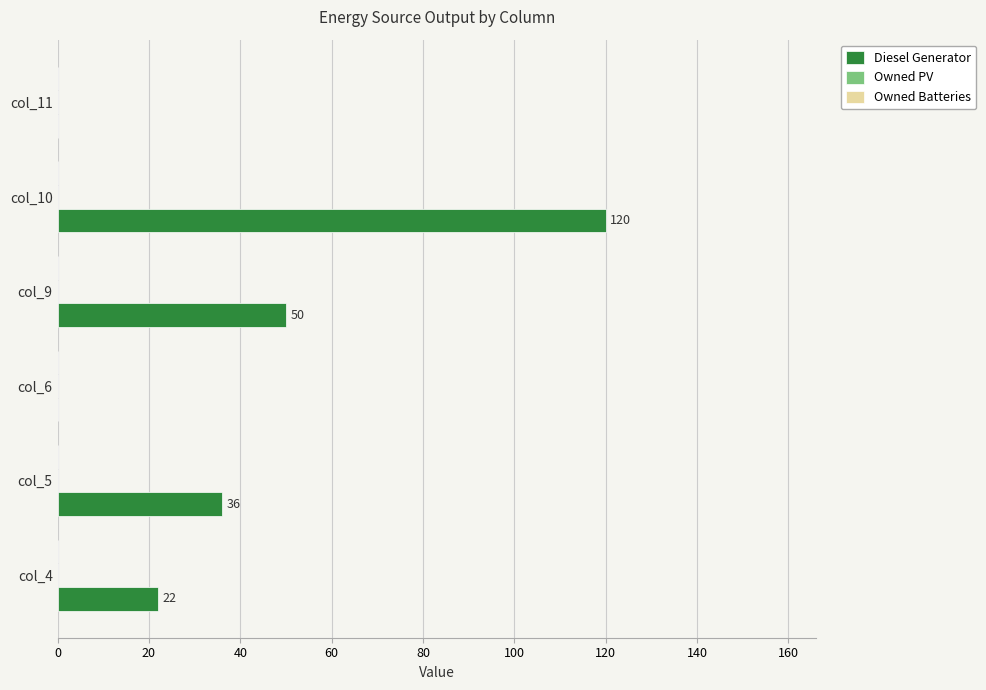

What is the change in value from col_6 to col_9?

+50